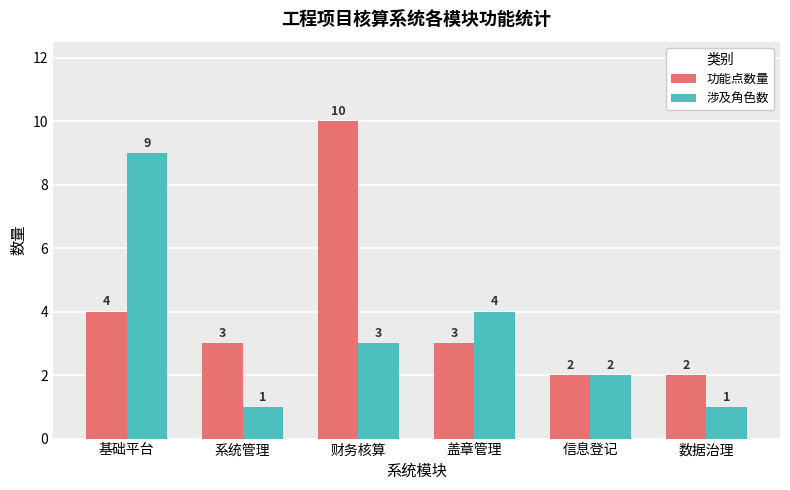

At which category does the chart reach its peak across all series?

财务核算